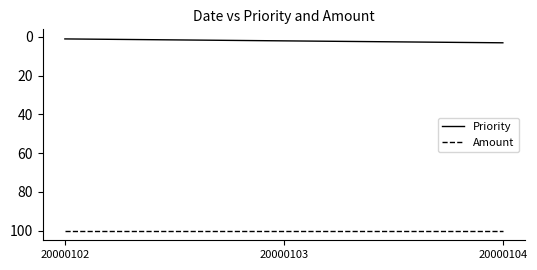

Which category has the highest value in the Priority series?

20000104